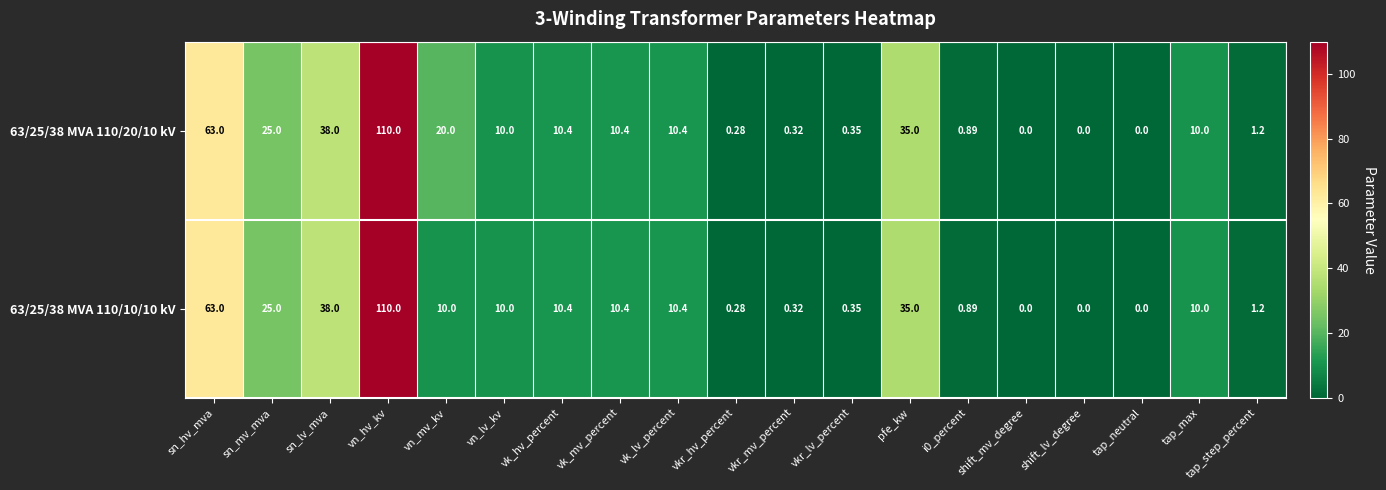

At which category is the sum across all series the highest?

vn_hv_kv